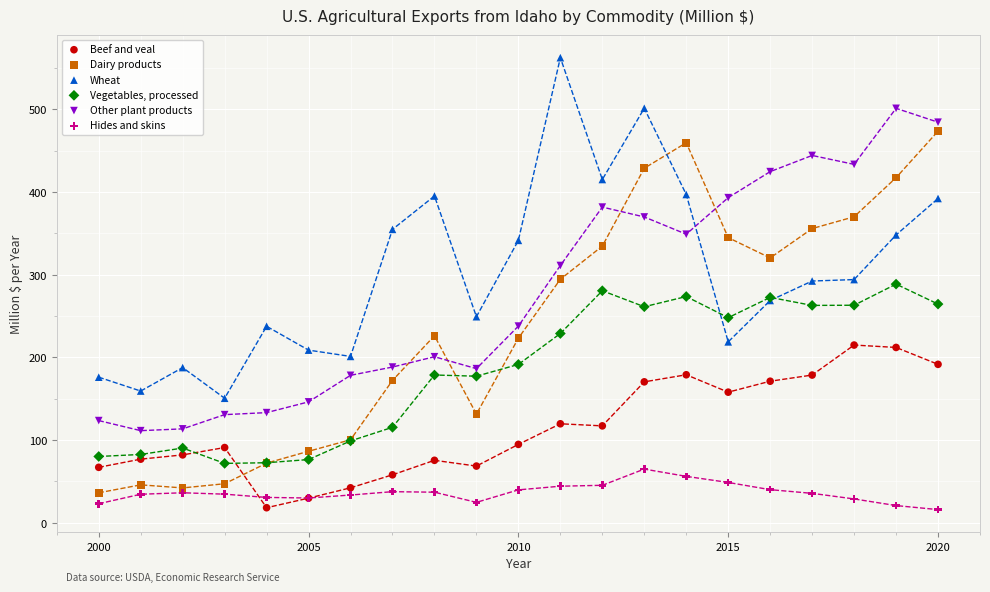

Which series reaches the maximum Y coordinate?

Wheat